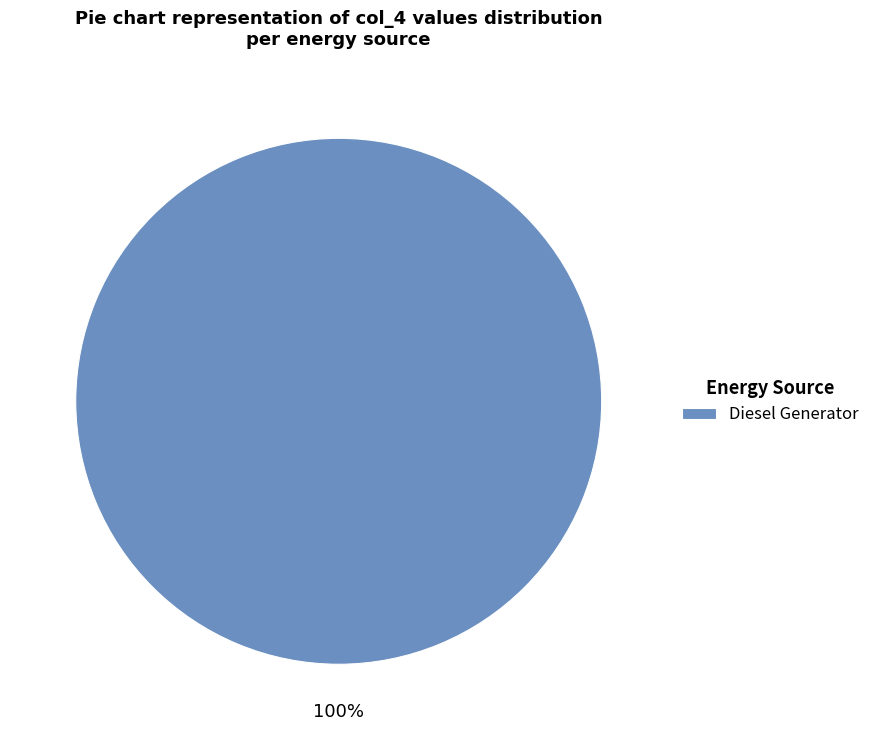

Rank the categories by value from highest to lowest.

Diesel Generator